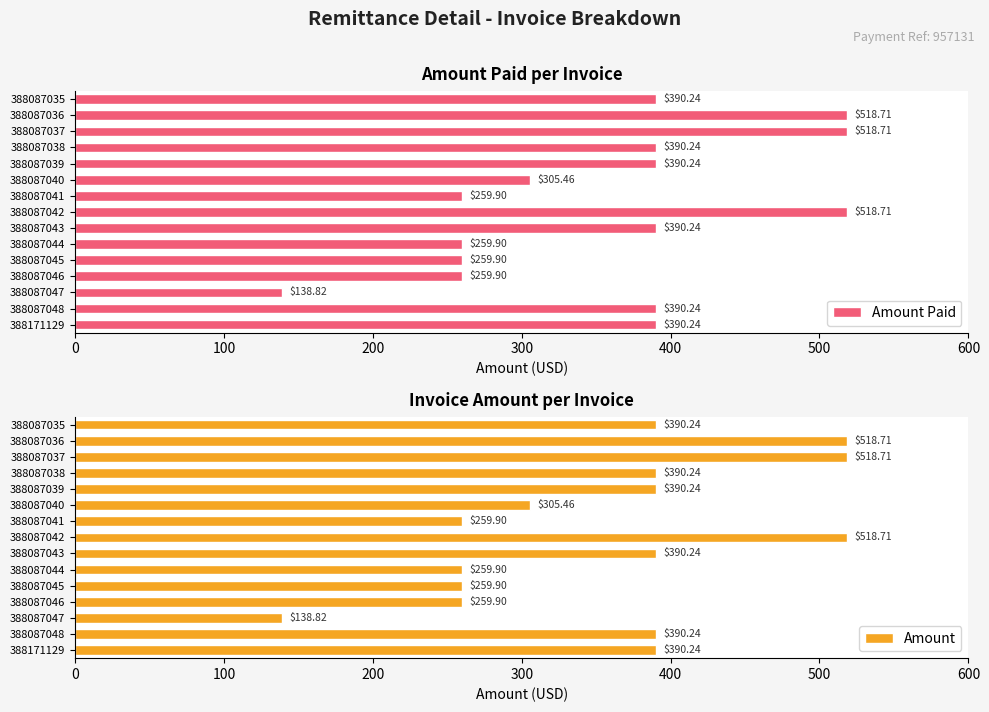

True or false: Amount Paid has a value of 406.0 at 388087041.

False